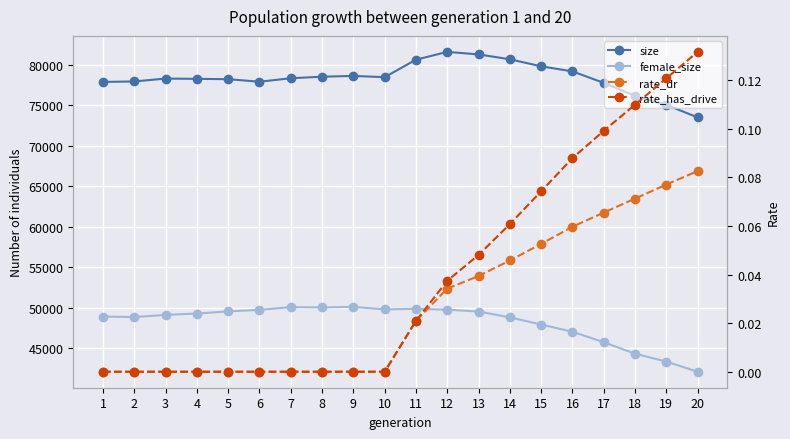

True or false: rate_has_drive has a value of 0.0 at 7.

True